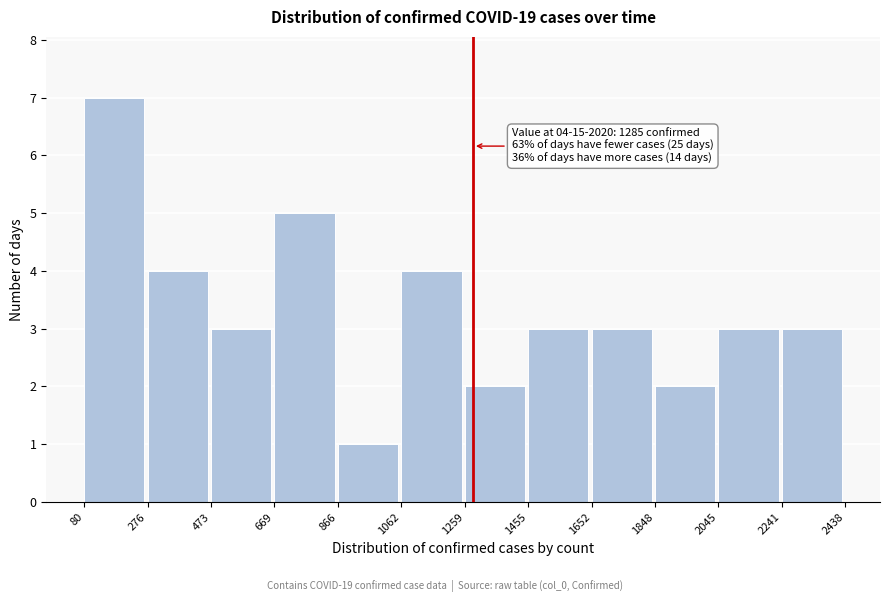

Which range on the x-axis has the tallest bar?

80 to 276